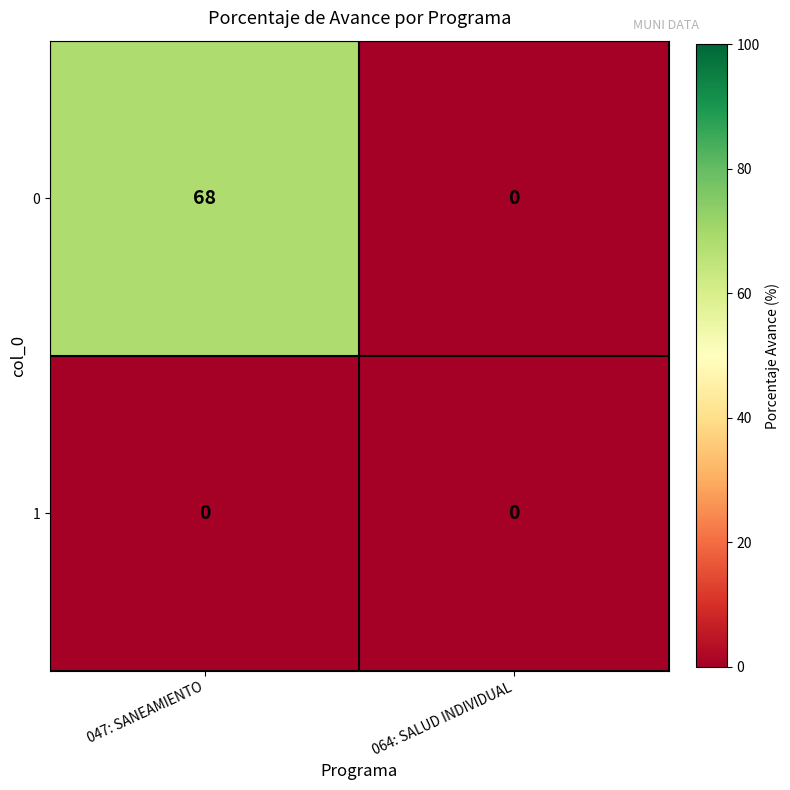

Which series has the widest spread of values?

0